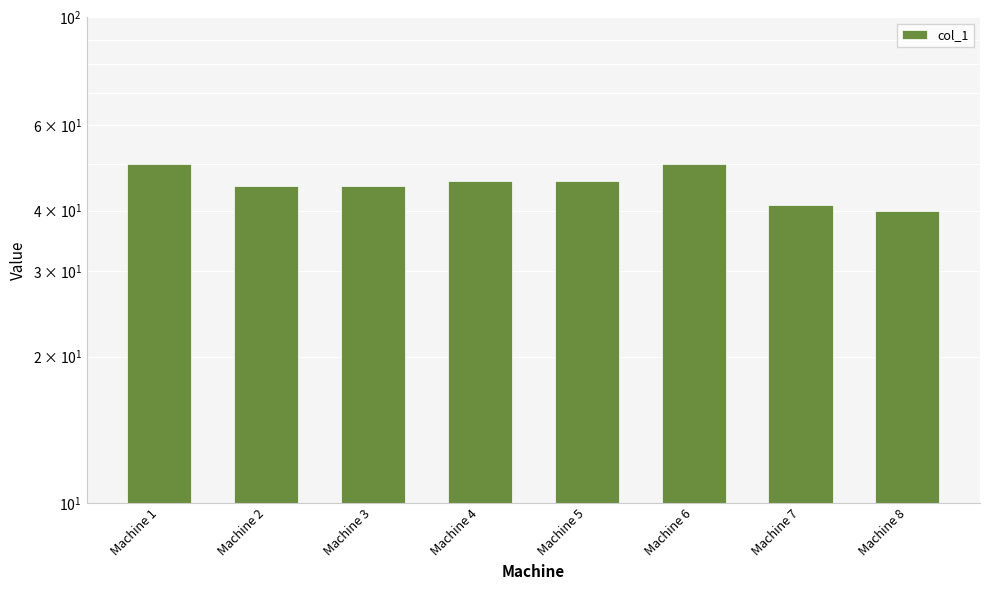

What is the change in value from Machine 3 to Machine 8?

-5